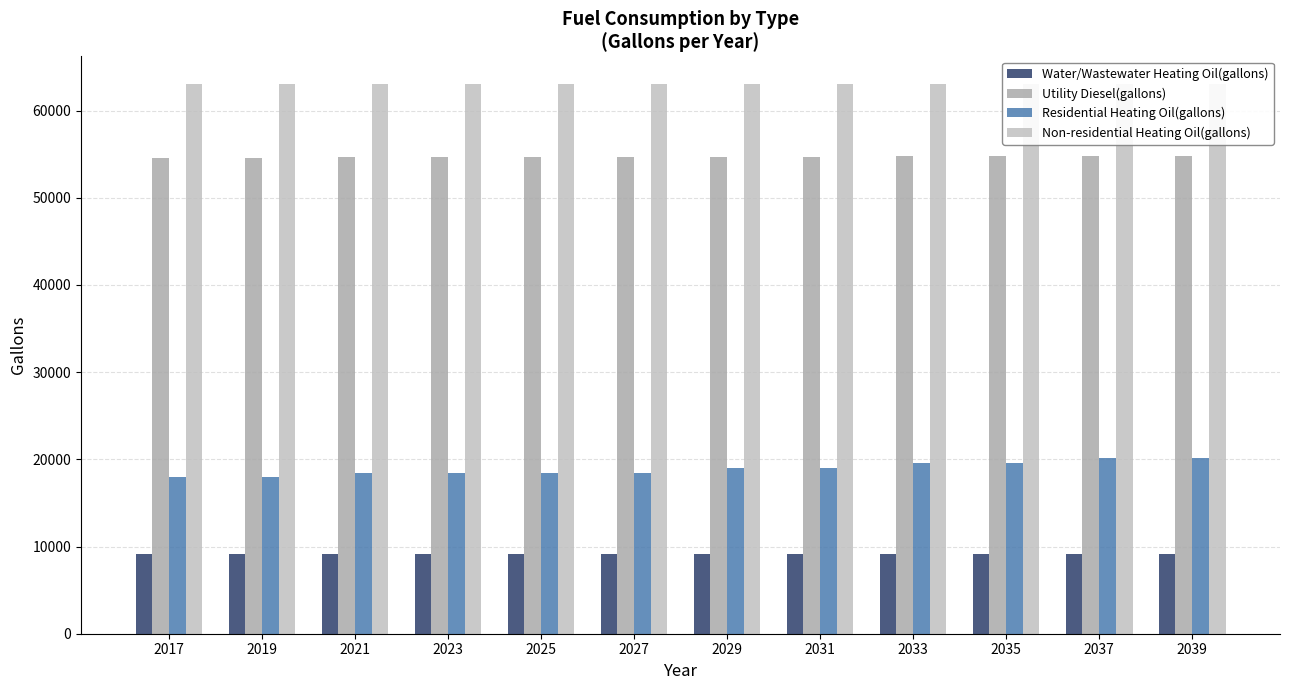

What is the minimum value for Water/Wastewater Heating Oil(gallons)?

9118.5